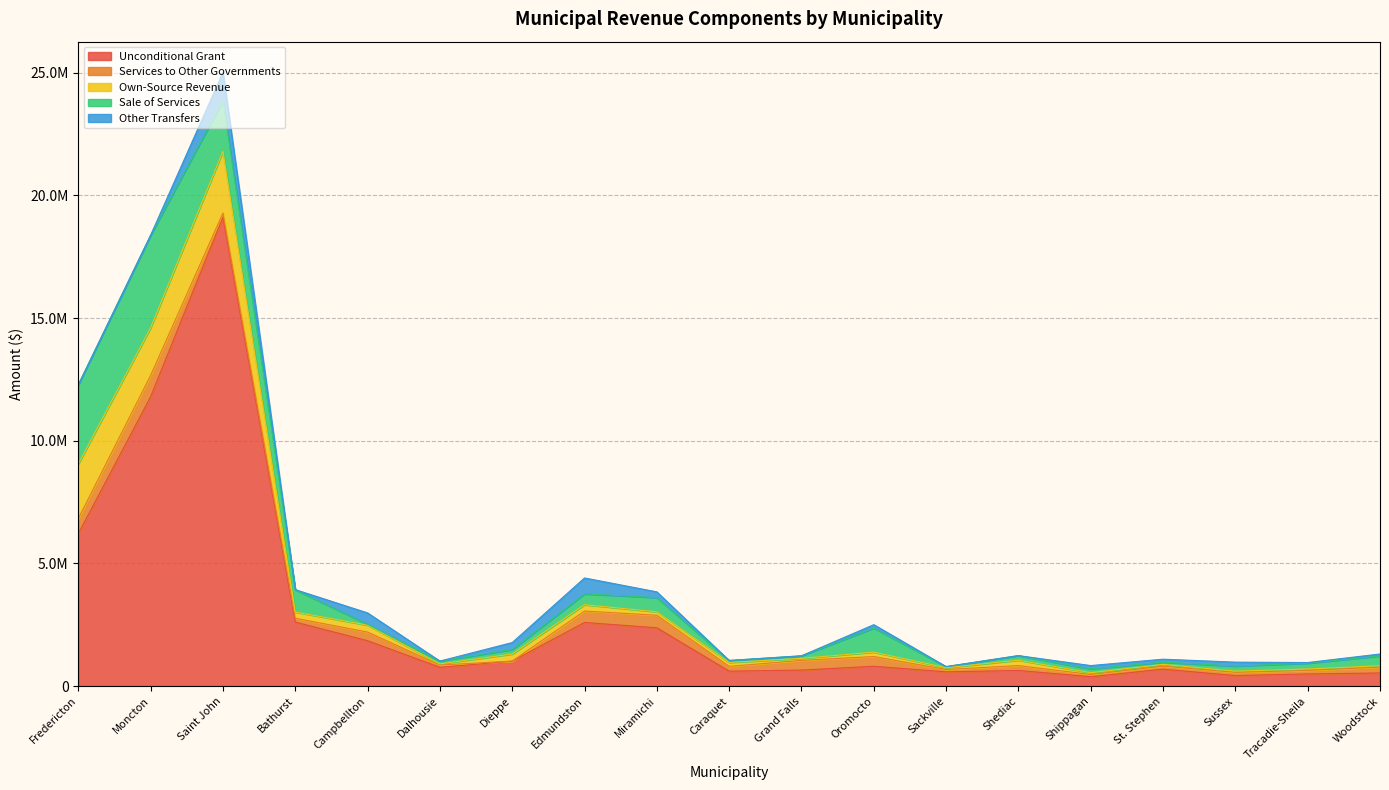

Which series changed the most between Dieppe and Sackville?

Unconditional Grant